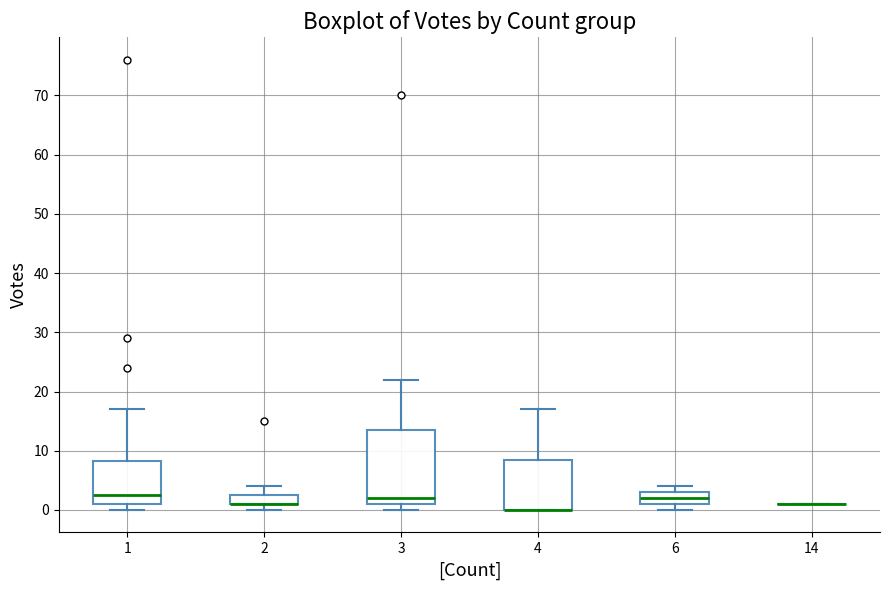

Which box is the tallest, from its lower edge to its upper edge?

3